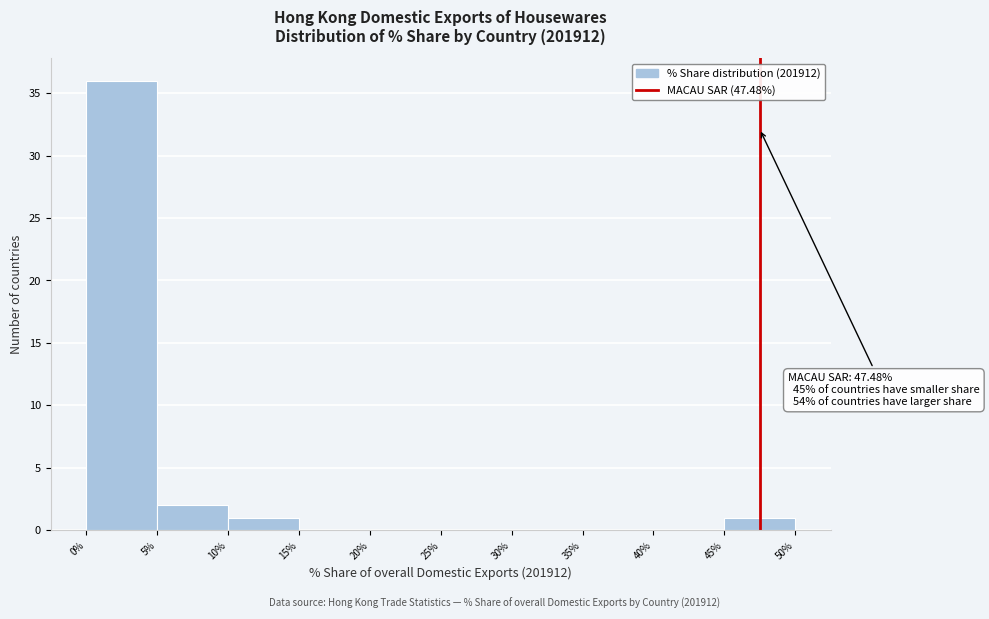

Over which range of the x-axis is the bar tallest?

0% to 5%